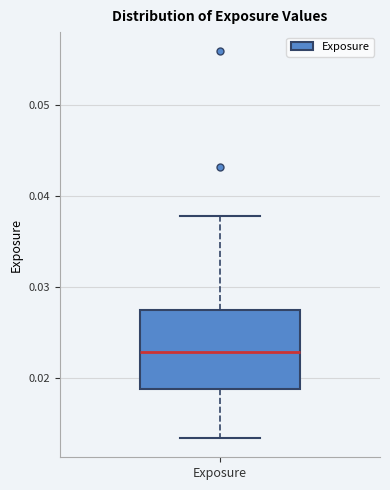

Transcribe this box plot: give where the median line is, the range the box spans, and where the two whiskers end, as read against the y-axis. The values are not printed on the chart, so give them approximately, as read against the axis.

median 0.023, box 0.019 to 0.027, whiskers 0.013 to 0.038